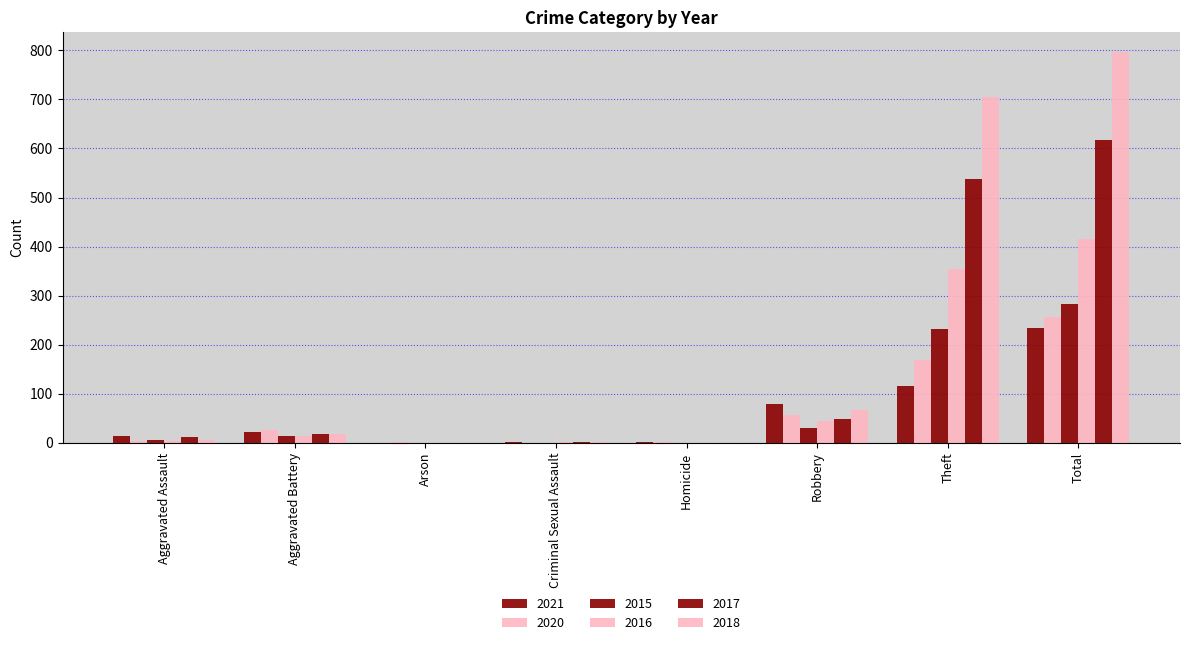

How many groups of bars are there?

8